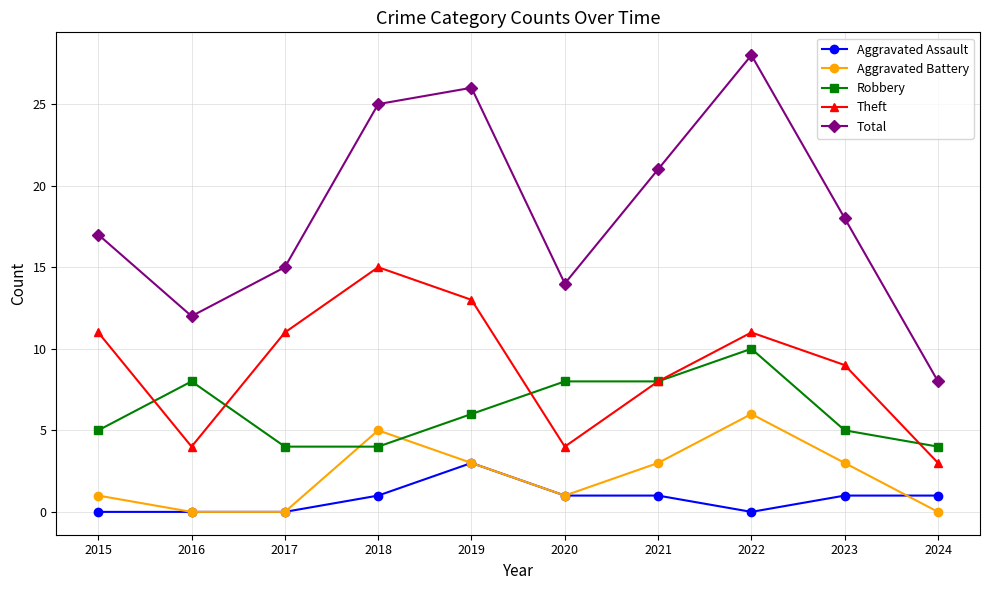

Rank the series by their maximum value, from lowest to highest.

Aggravated Assault, Aggravated Battery, Robbery, Theft, Total